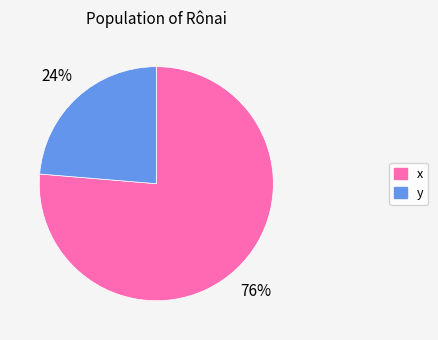

What is the smallest slice in the pie chart?

y